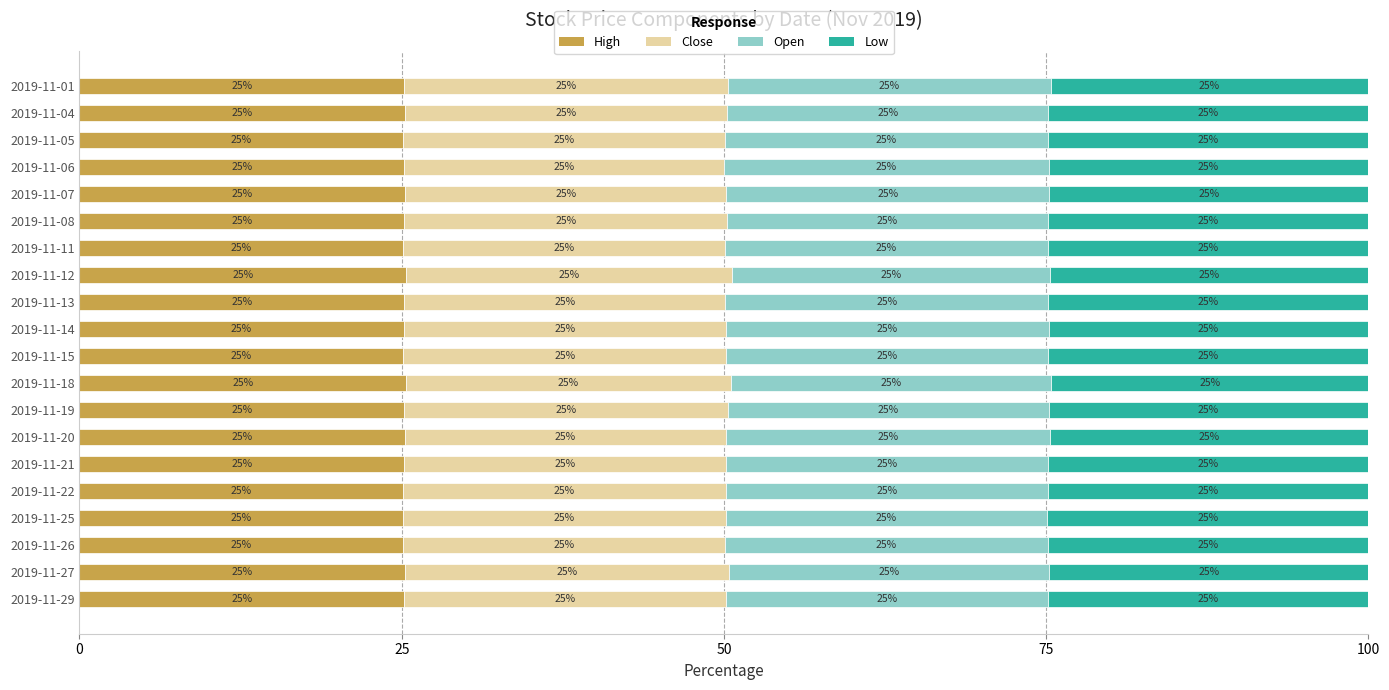

True or false: High has a value of 25.2 at 2019-11-06.

True